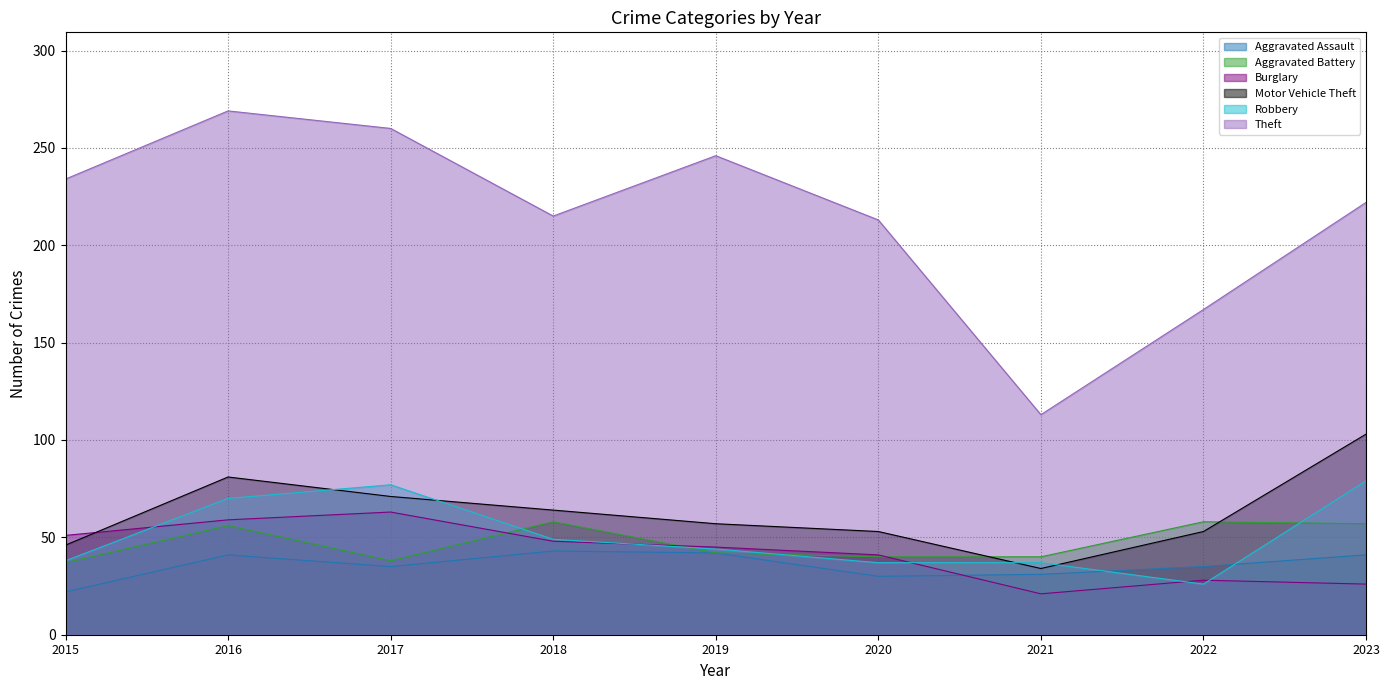

What is the greatest value displayed?

269